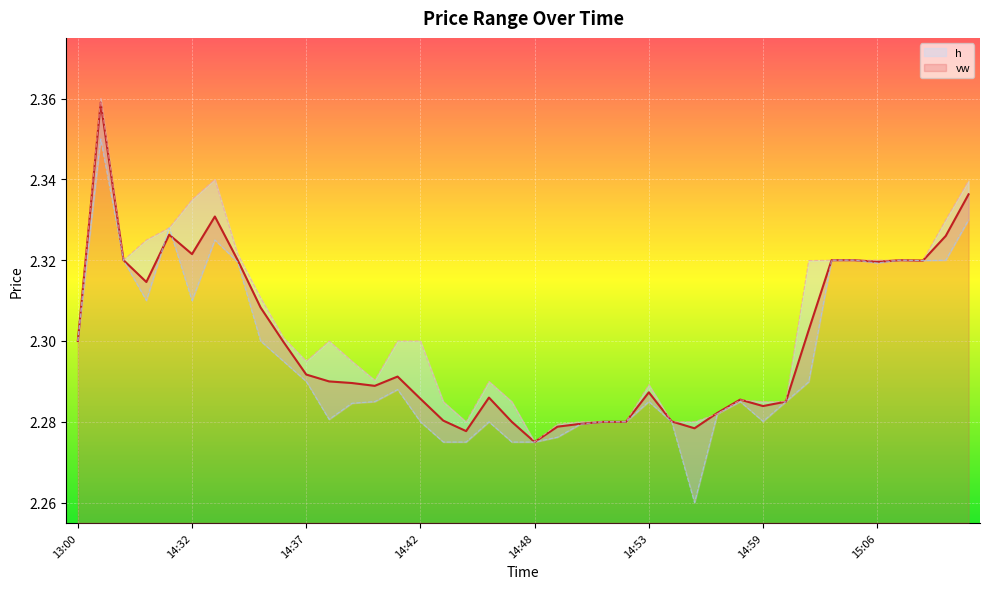

Does the chart display data point markers on the line(s)?

No